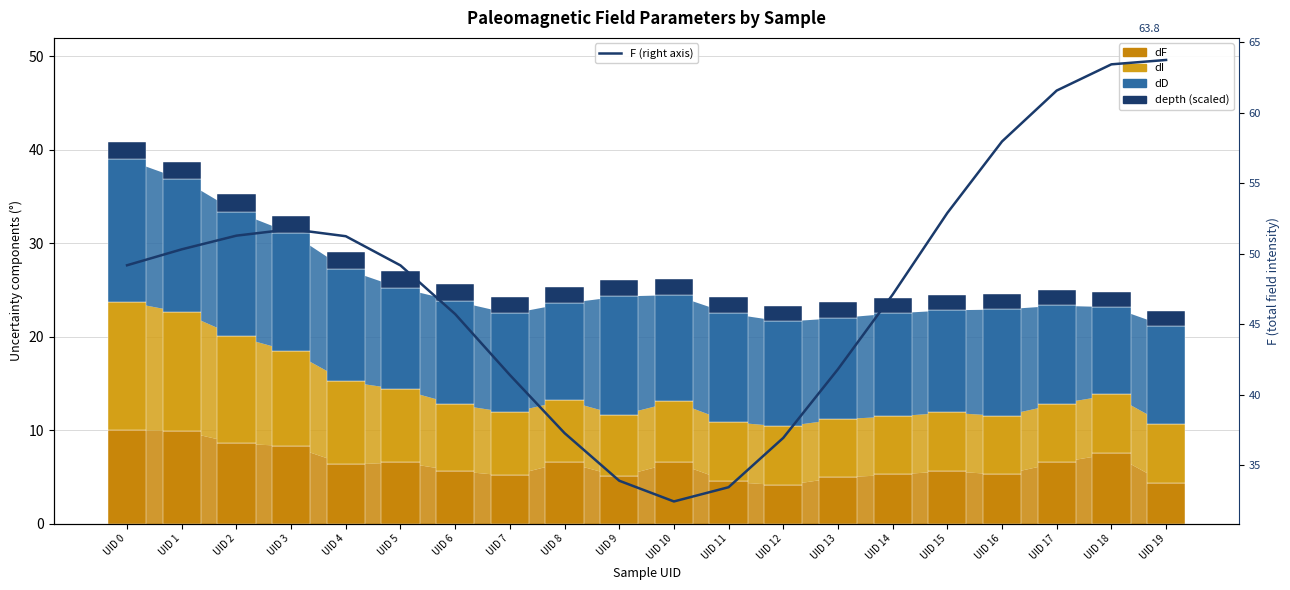

At how many categories does at least one series exceed 56?

4